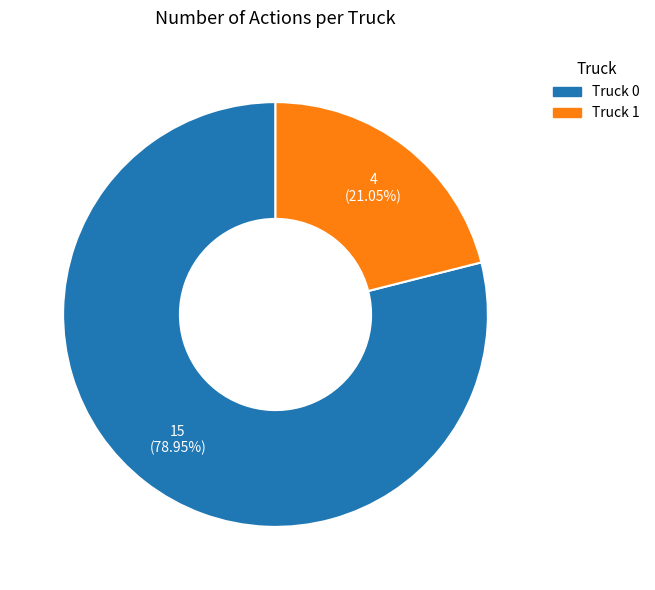

To the nearest percent, what portion does Truck 0 represent?

79%